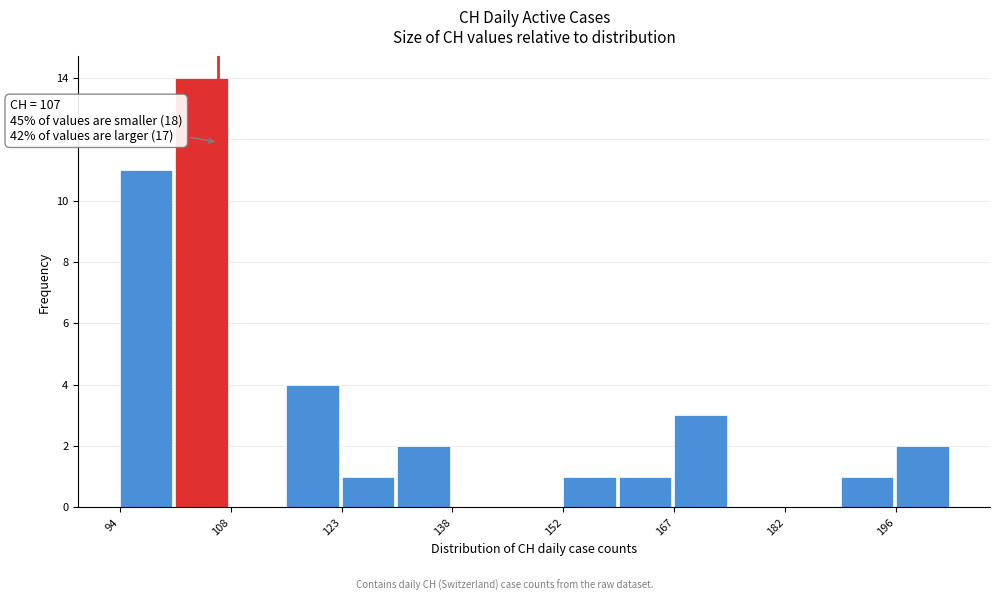

Around what value on the x-axis is the tallest bar? Give the approximate position of its centre, as read against the axis.

104